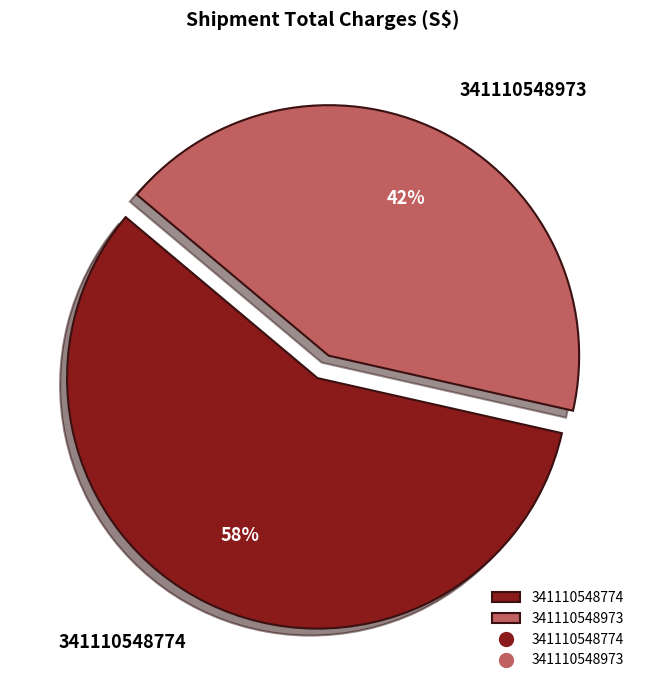

What is the ratio of the value at 341110548973 to the value at 341110548774?

0.7